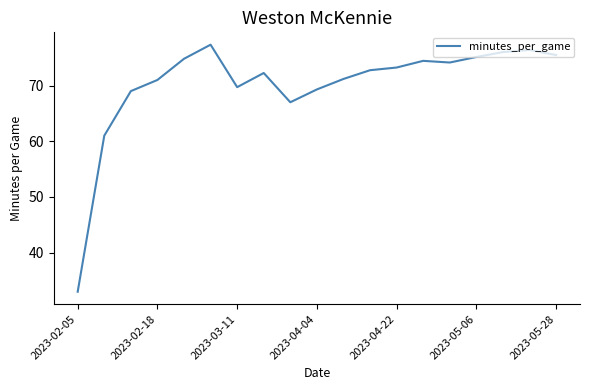

What is the difference between the maximum and minimum values?

44.3